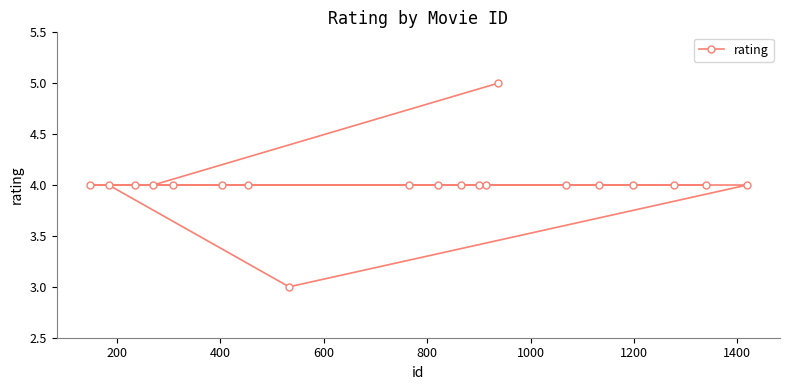

How many lines are shown in the chart?

1